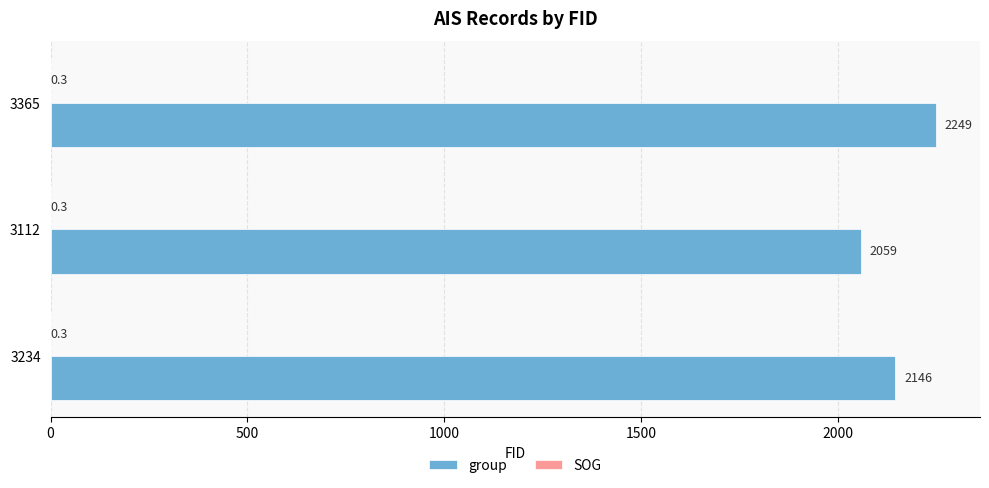

Which series has the widest spread of values?

group